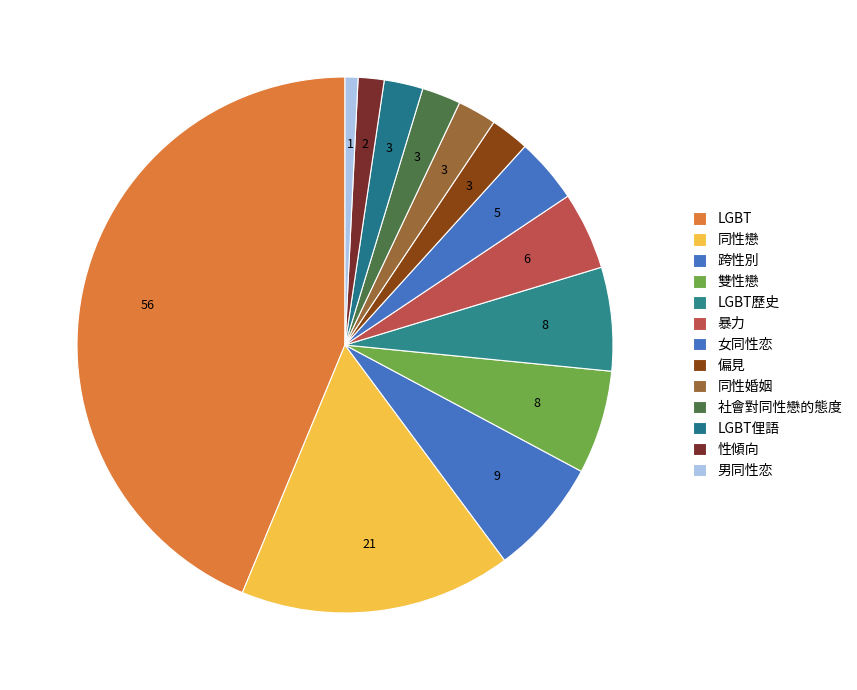

Which slice is the smallest?

男同性恋